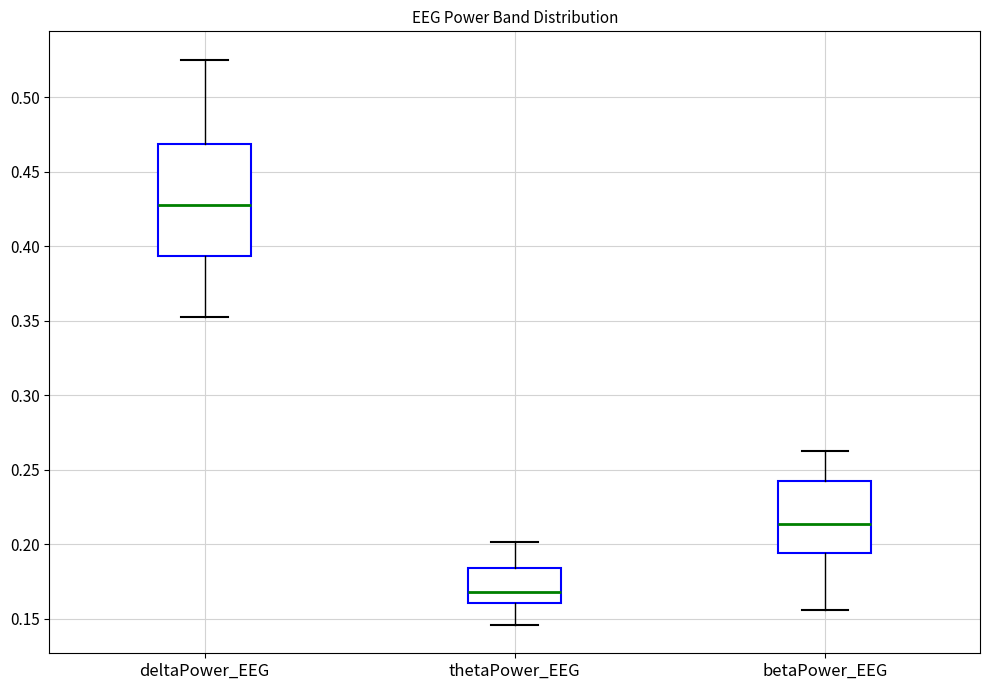

Which box is the tallest, from its lower edge to its upper edge?

deltaPower_EEG